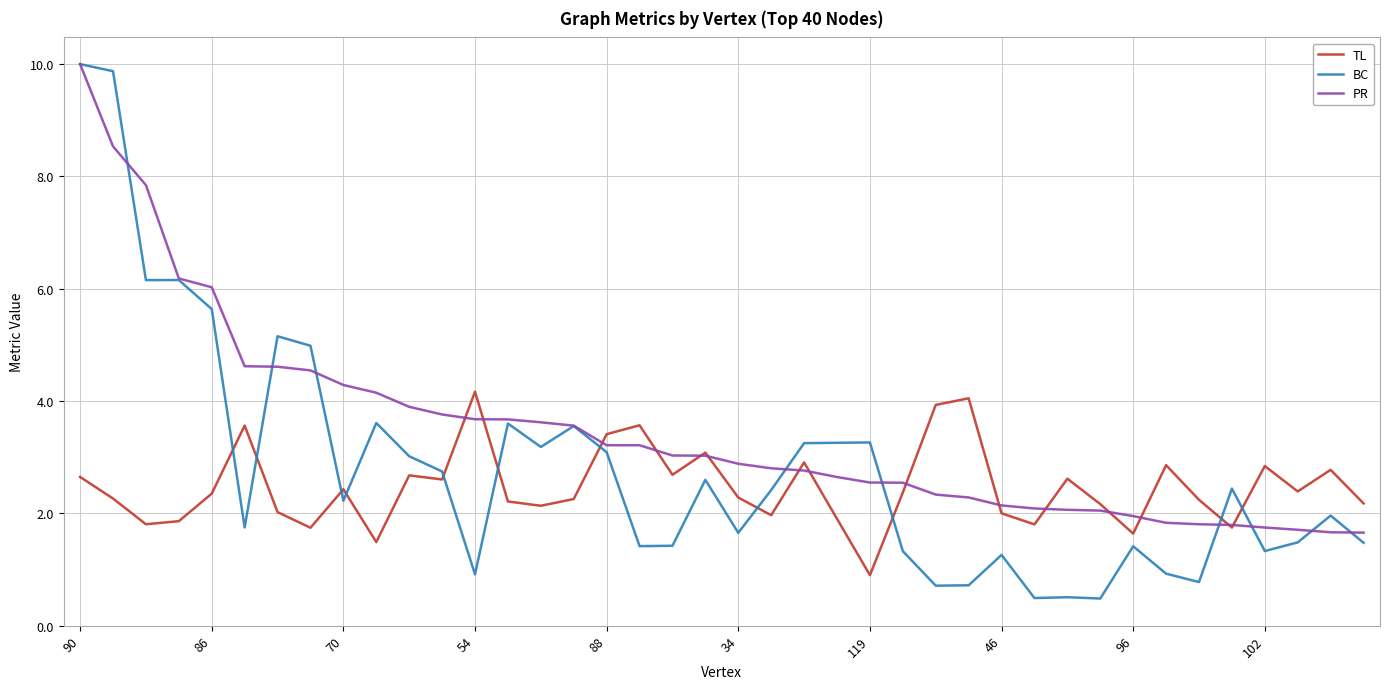

What is the minimum value shown in the chart?

0.5